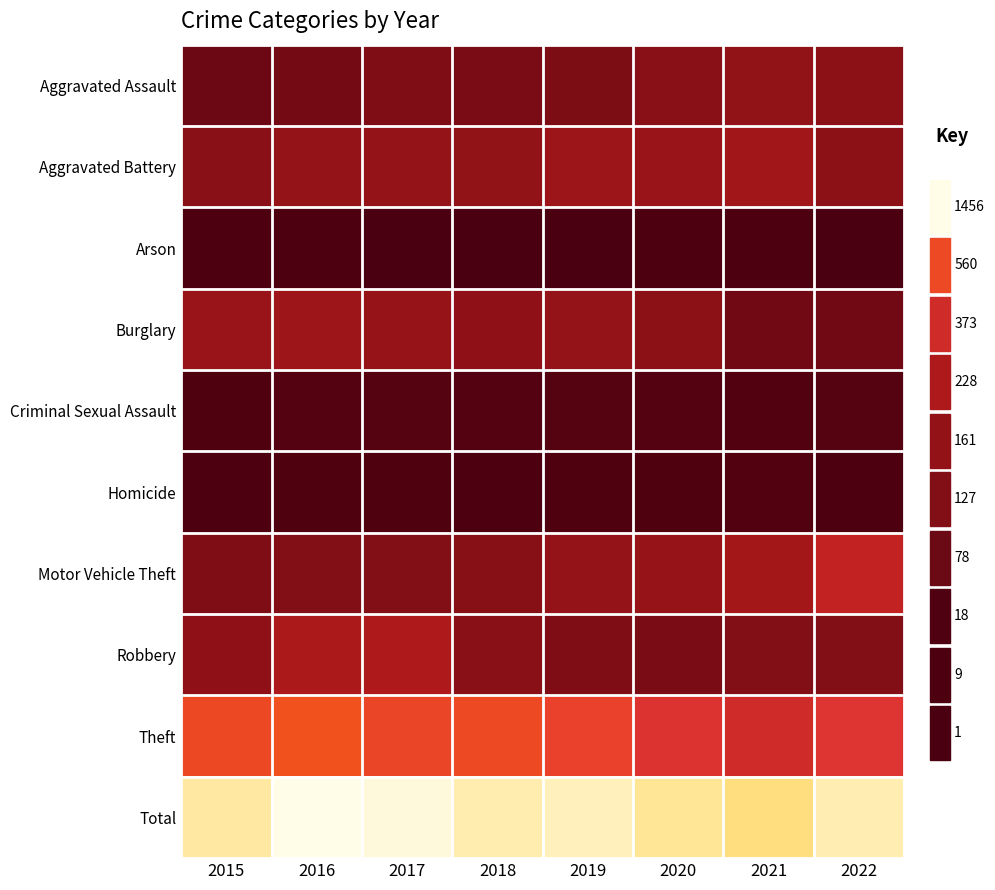

At which category is the sum across all series the highest?

2016